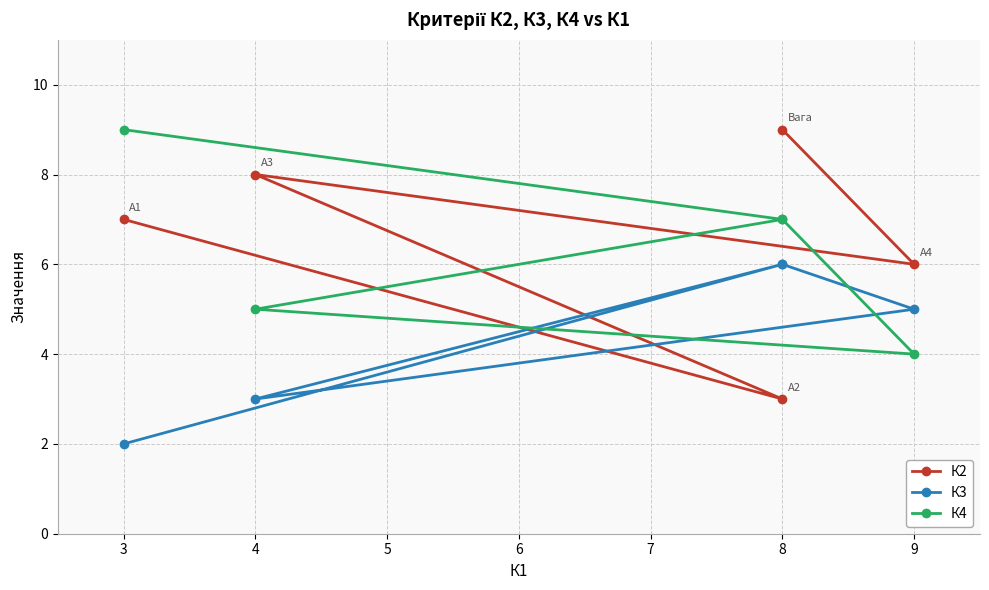

At which category does К2 reach its first local peak?

4